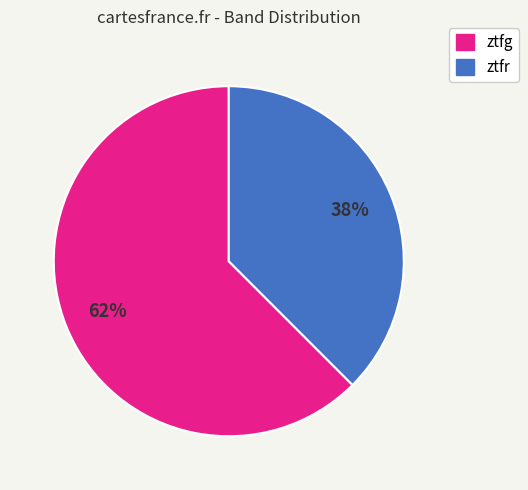

Which category has the smallest portion of the pie?

ztfr